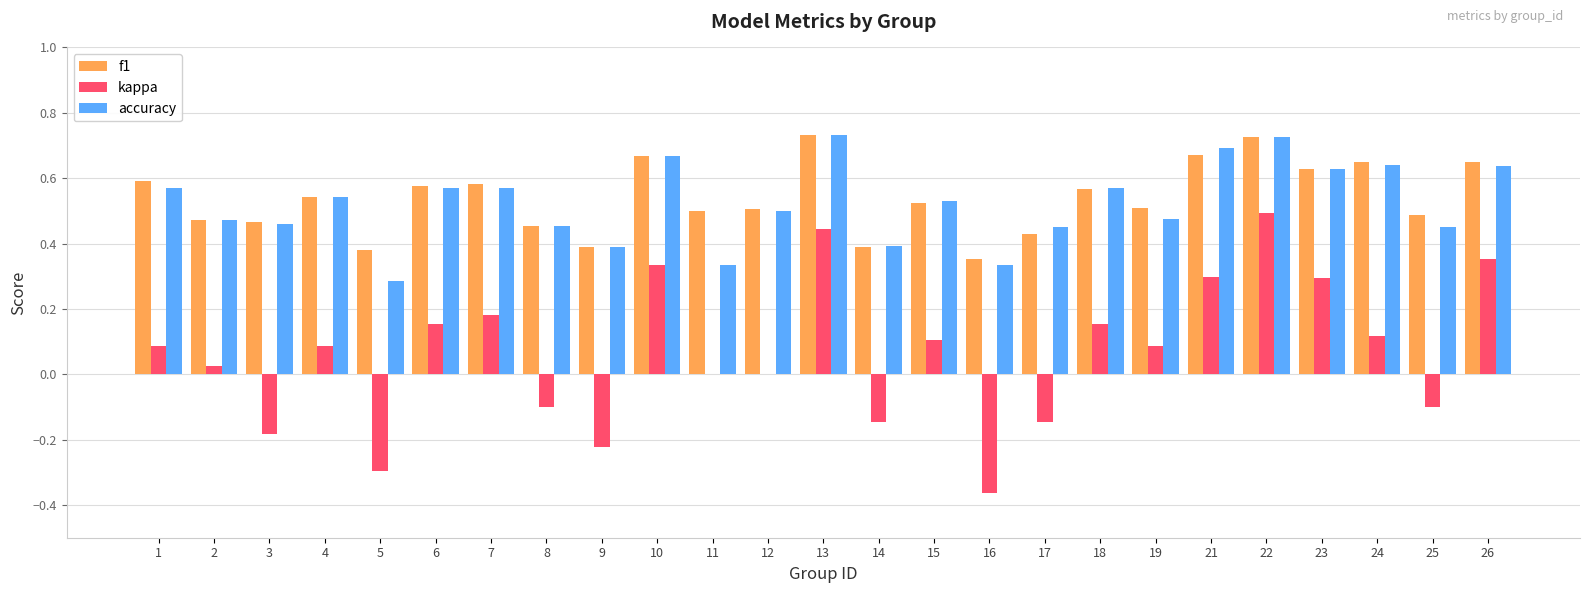

Which category has the highest value in the kappa series?

22